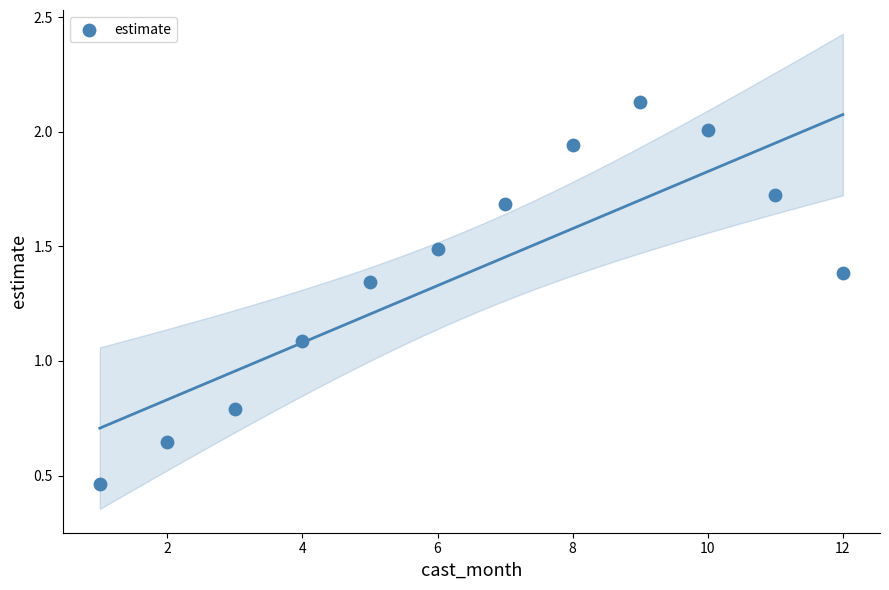

What is the average X value?

6.5